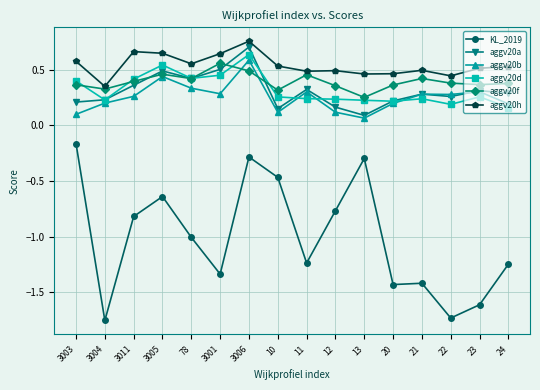

What is the label of the 7th point from the left?

3006